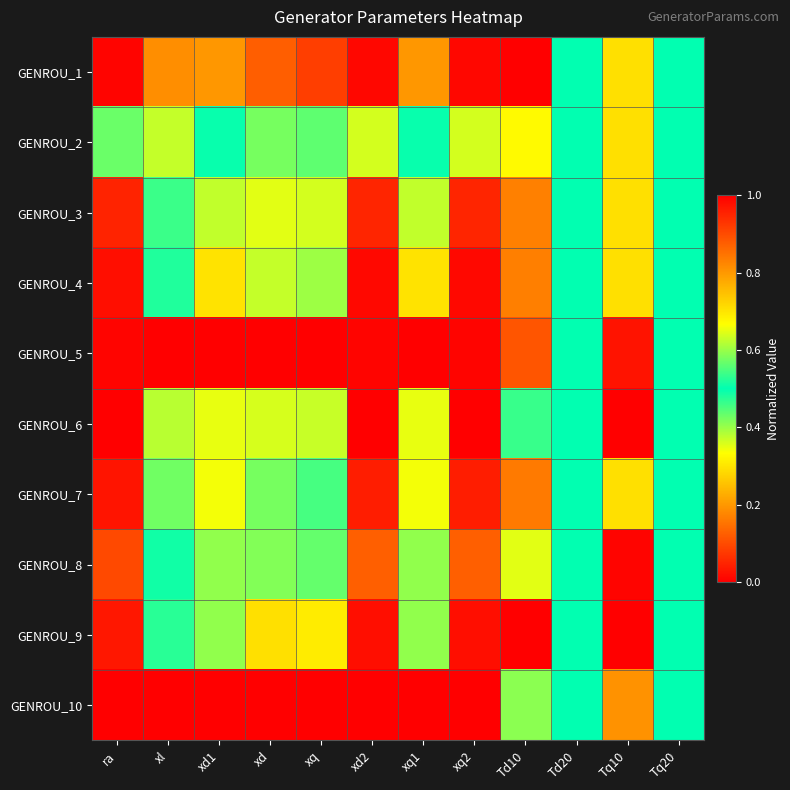

What is the difference between the highest and lowest values at xq1?

1.0